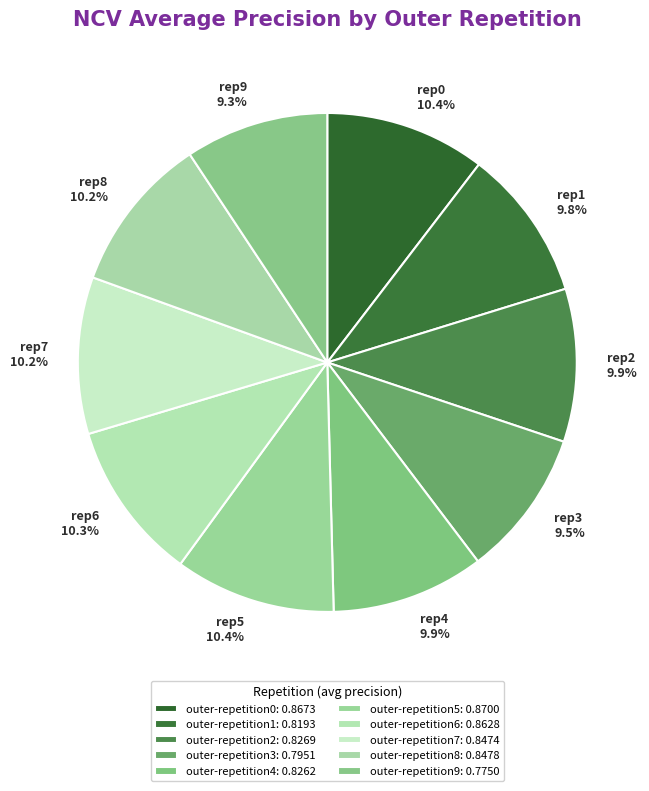

To the nearest percent, what is the combined percentage of outer-repetition6 and outer-repetition0?

21%